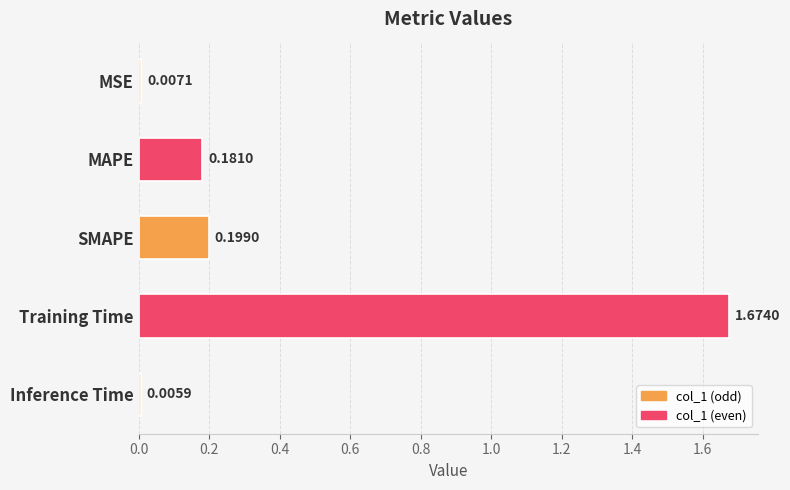

What is the sum of all values?

2.1